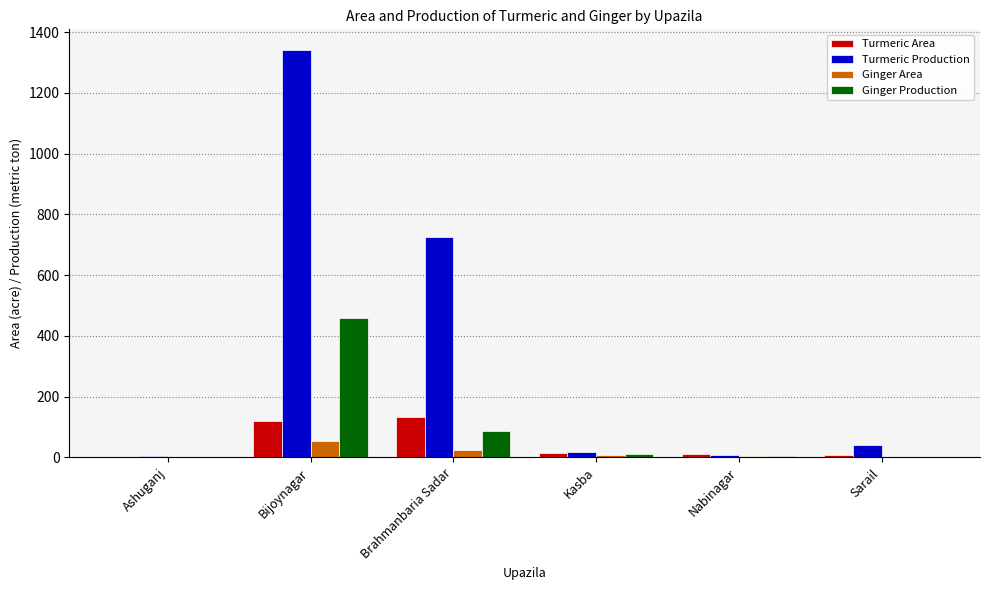

The value of Turmeric Area at Bijoynagar is 191.0. True or false?

False